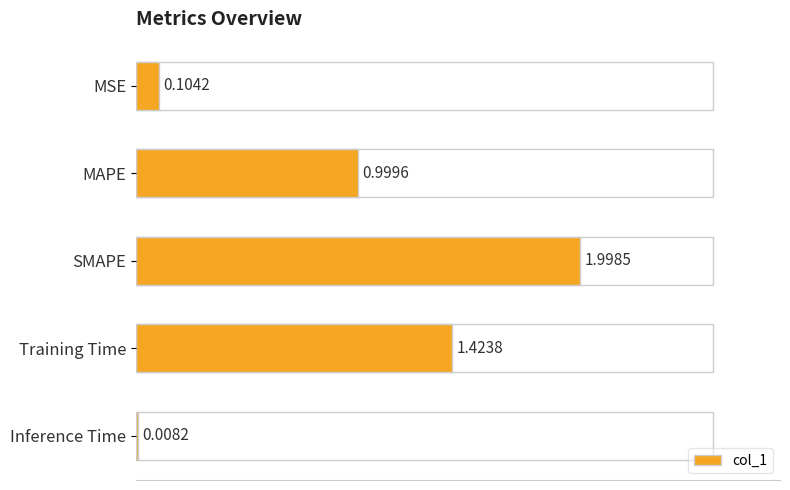

What is the change in value from MAPE to Inference Time?

-1.0